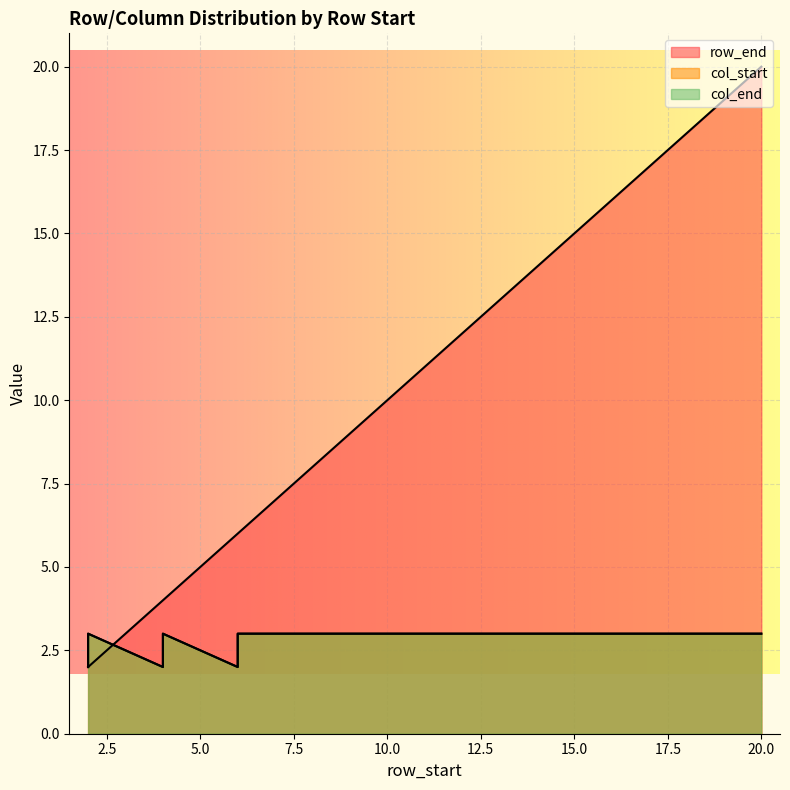

What is the sum of the col_end values at 4 and 16?

6